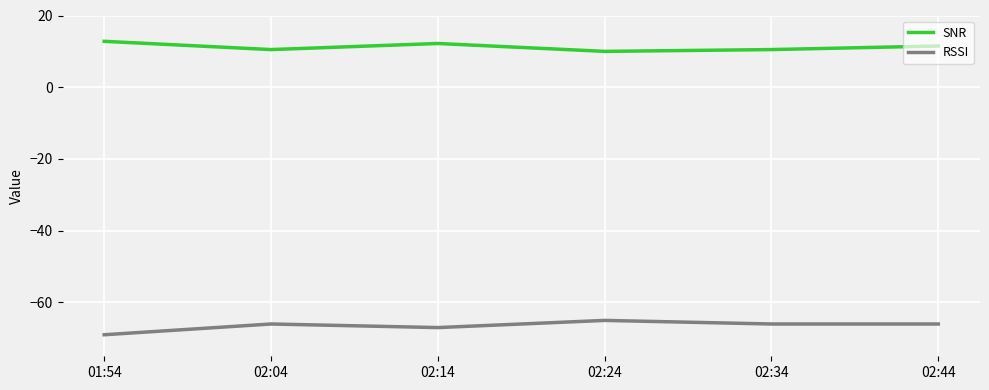

True or false: RSSI and SNR intersect in this chart.

False